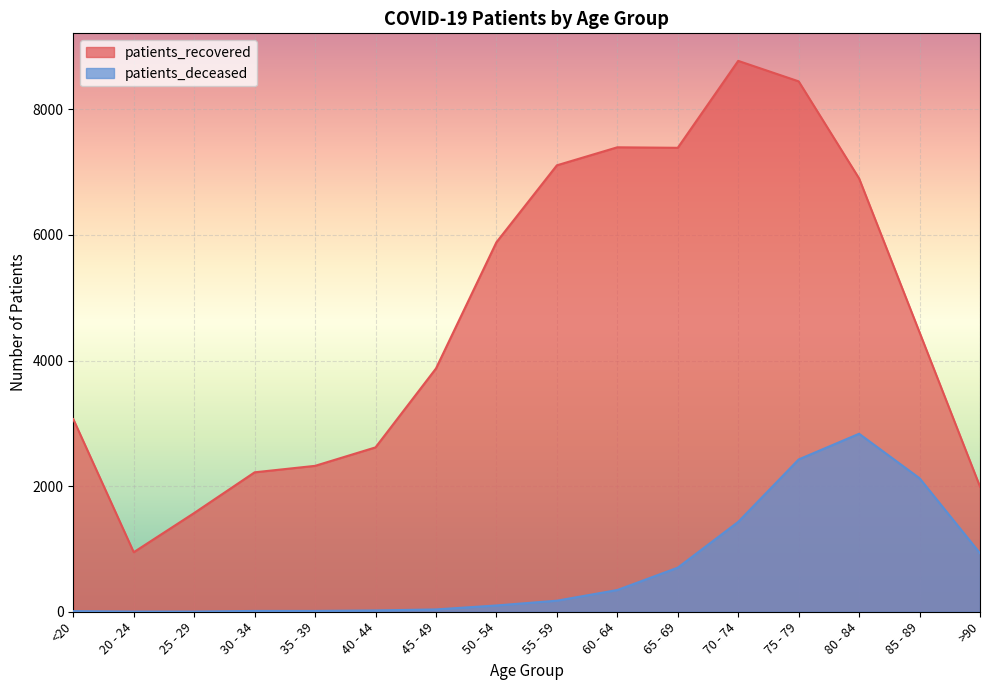

Reading right to left, what are all the values shown in this chart?

patients_recovered: >90=1992	85 - 89=4448	80 - 84=6899	75 - 79=8445	70 - 74=8771	65 - 69=7387	60 - 64=7395	55 - 59=7108	50 - 54=5883	45 - 49=3873	40 - 44=2617	35 - 39=2323	30 - 34=2220	25 - 29=1572	20 - 24=948	<20=3067
patients_deceased: >90=932	85 - 89=2126	80 - 84=2834	75 - 79=2425	70 - 74=1431	65 - 69=702	60 - 64=346	55 - 59=176	50 - 54=100	45 - 49=37	40 - 44=21	35 - 39=13	30 - 34=13	25 - 29=3	20 - 24=3	<20=10